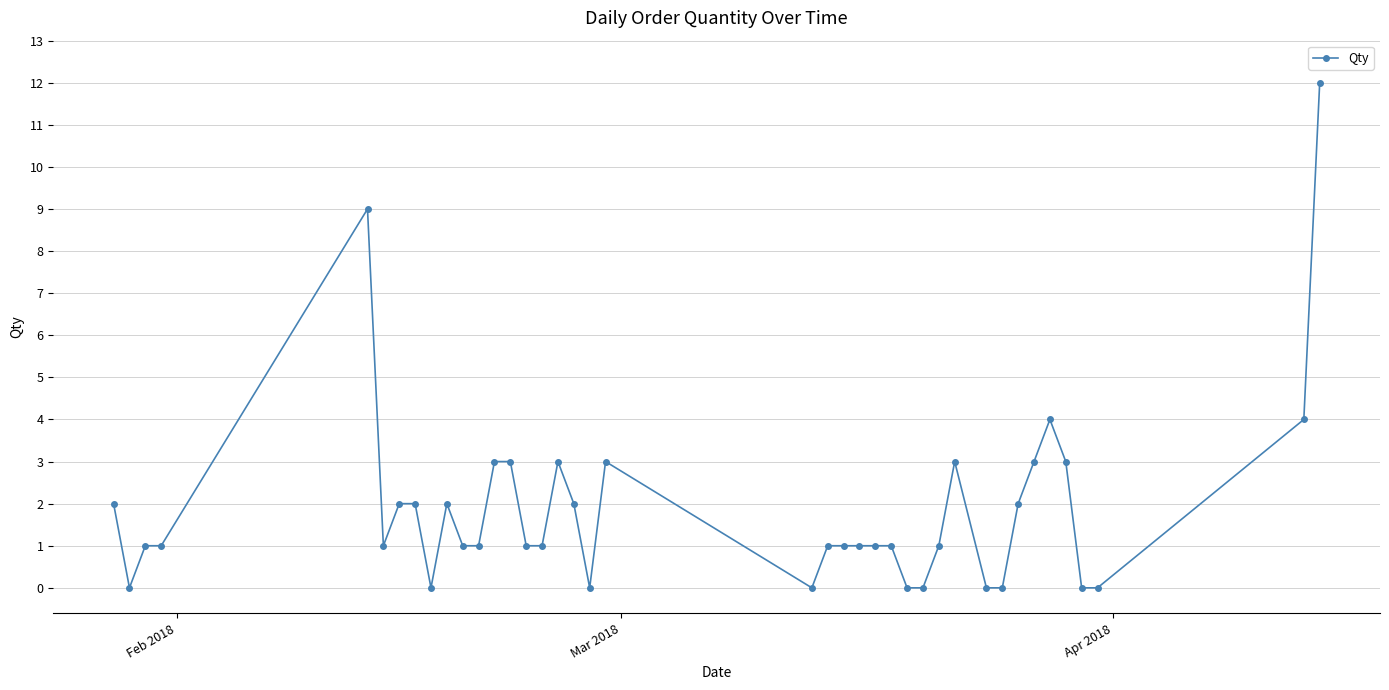

What is the difference between the maximum and second lowest values?

12